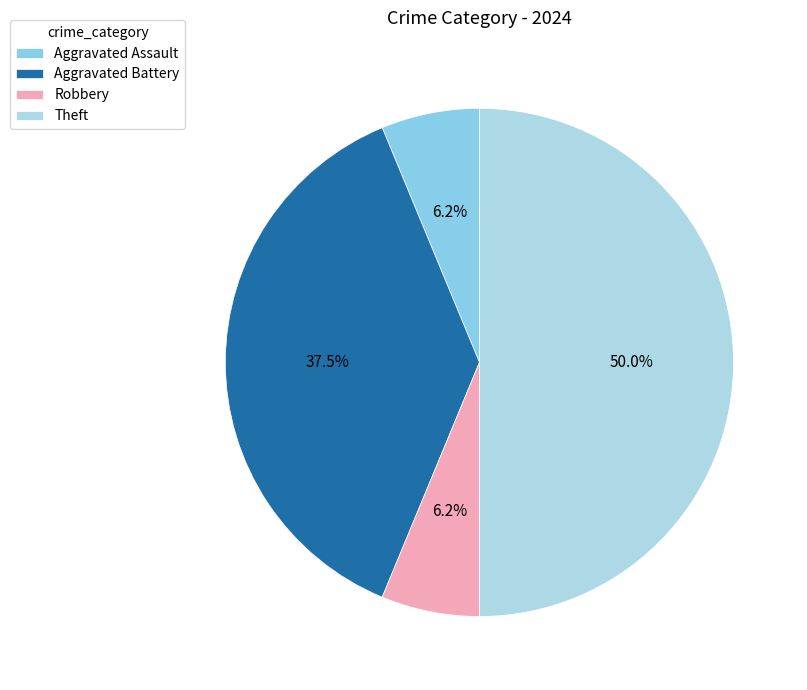

To the nearest percent, what is the average slice percentage?

25%